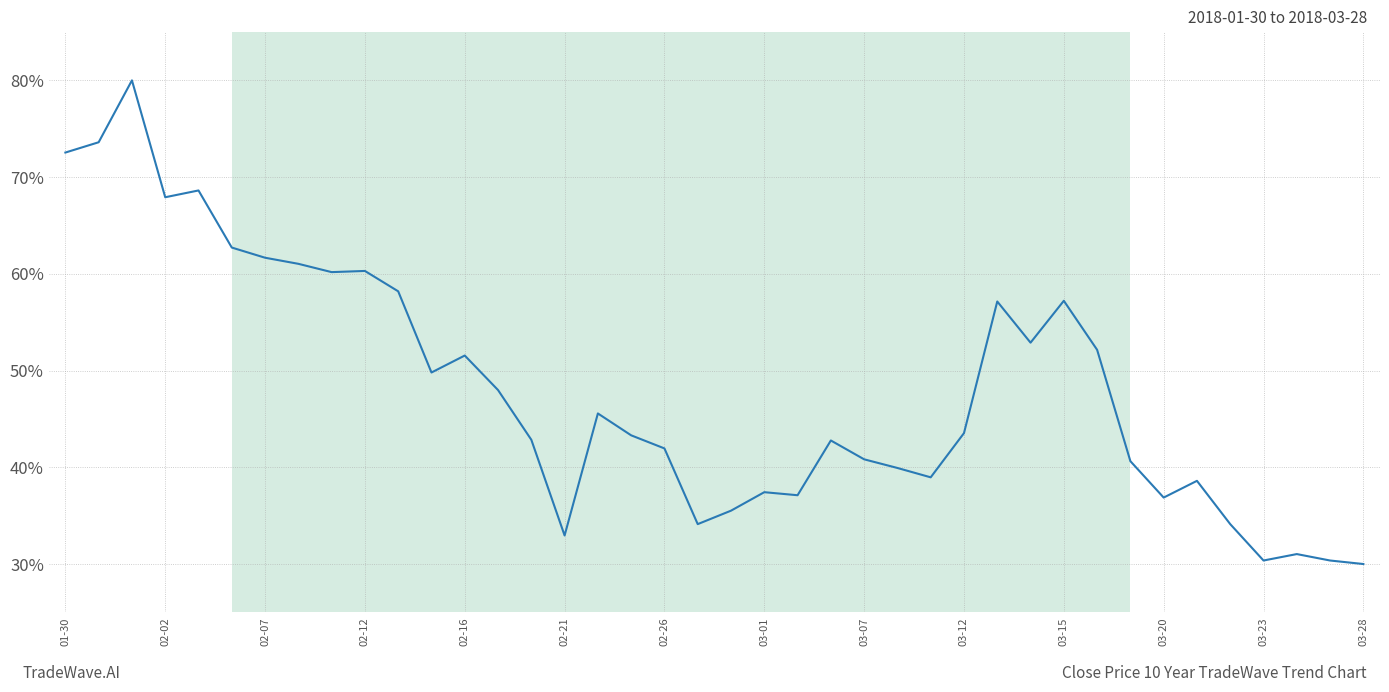

What is the maximum value shown in the chart?

80.0